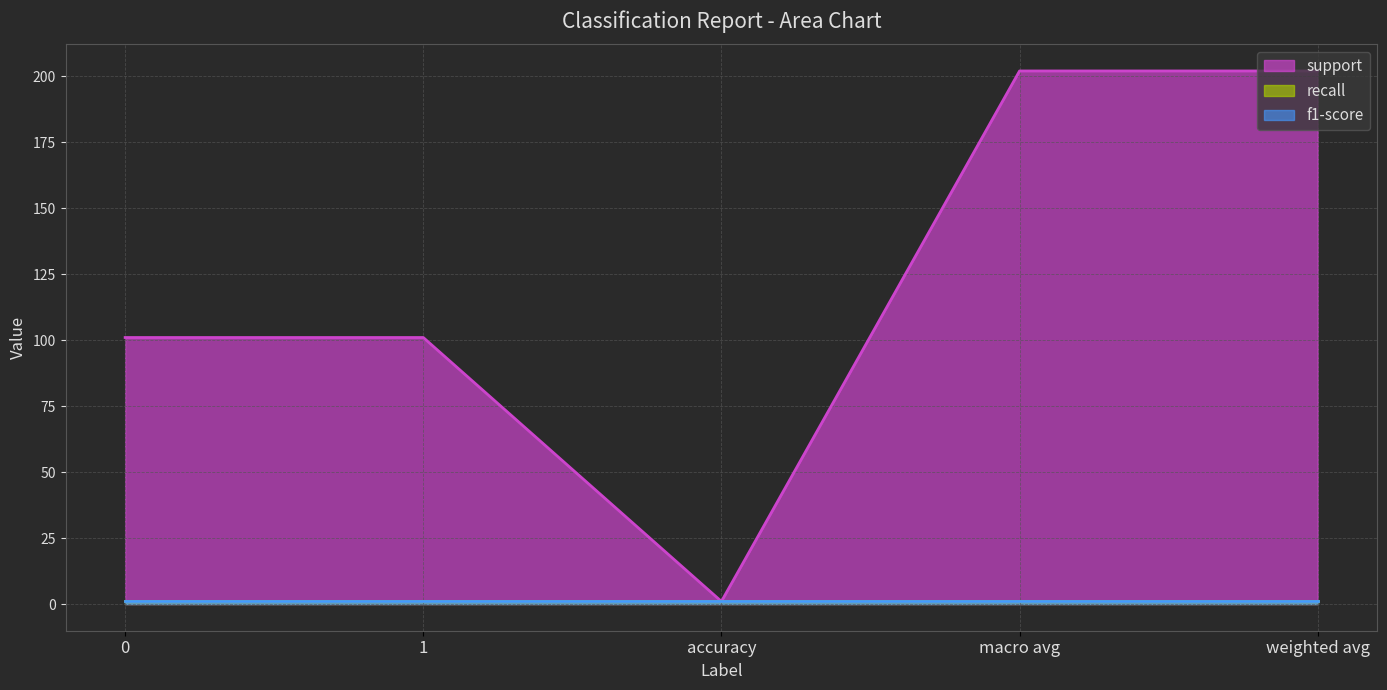

At how many categories does at least one series exceed 179?

2